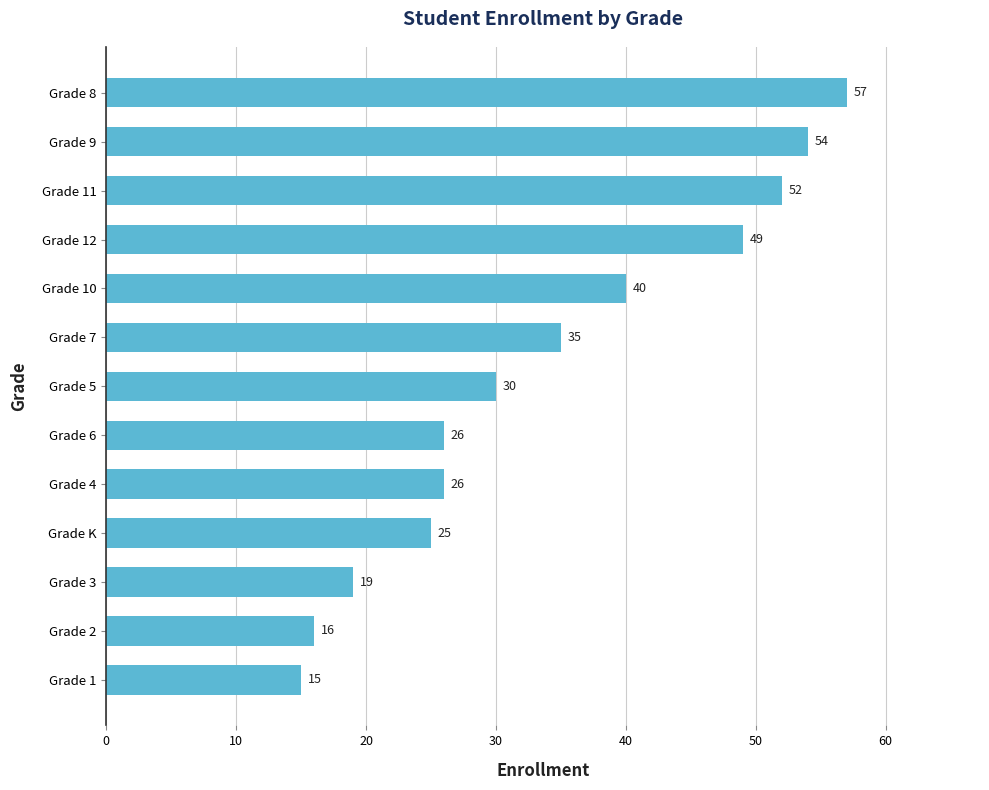

At which category does the chart reach its minimum across all series?

Grade 1